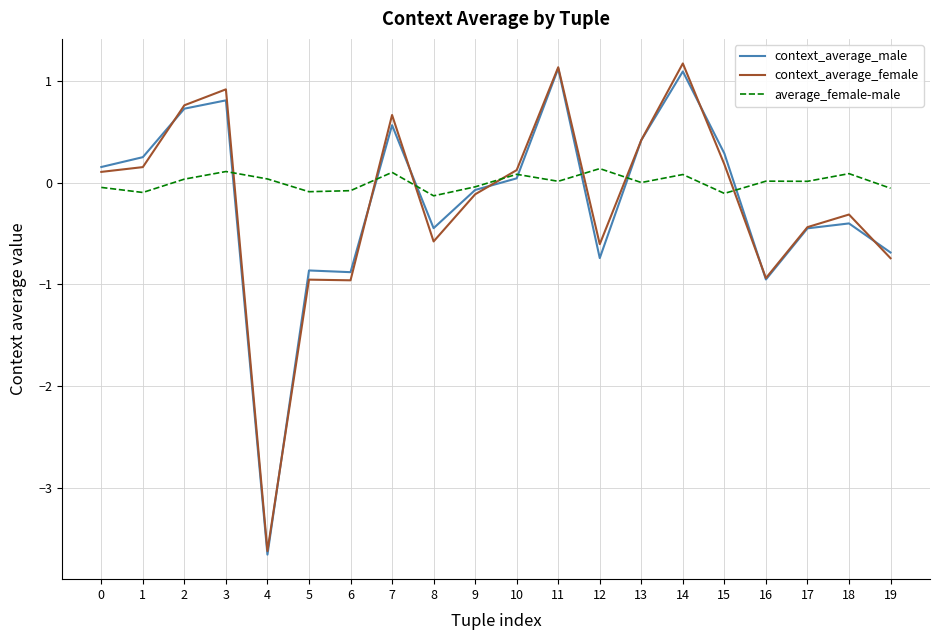

After their last crossing, which series has the higher values: context_average_female or average_female-male?

average_female-male